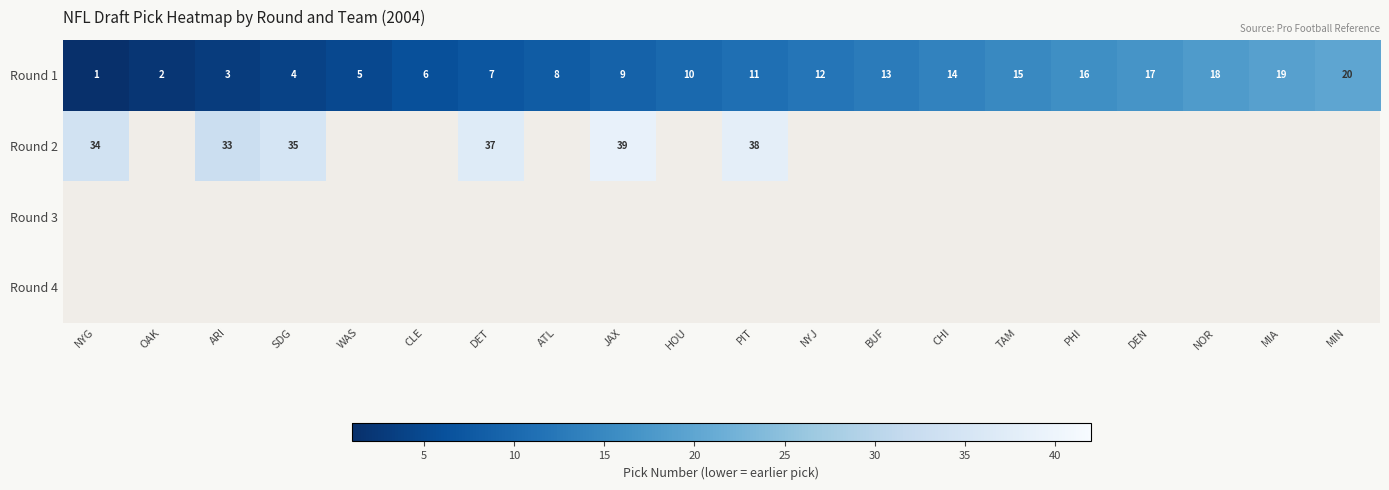

List the labels in order of Round 1 value, smallest first.

NYG, OAK, ARI, SDG, WAS, CLE, DET, ATL, JAX, HOU, PIT, NYJ, BUF, CHI, TAM, PHI, DEN, NOR, MIA, MIN